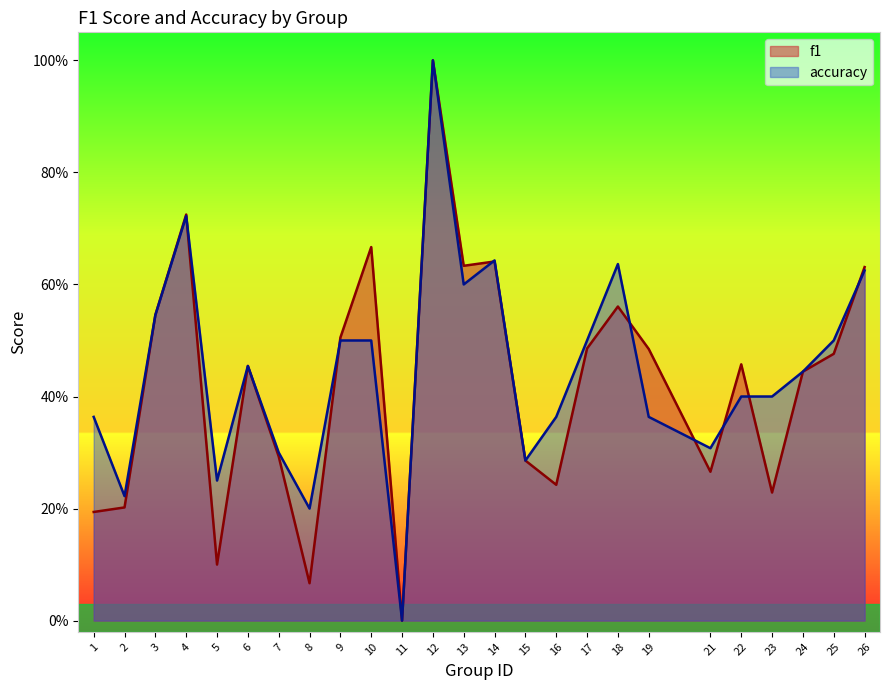

Between 24 and 25, which is larger?

25